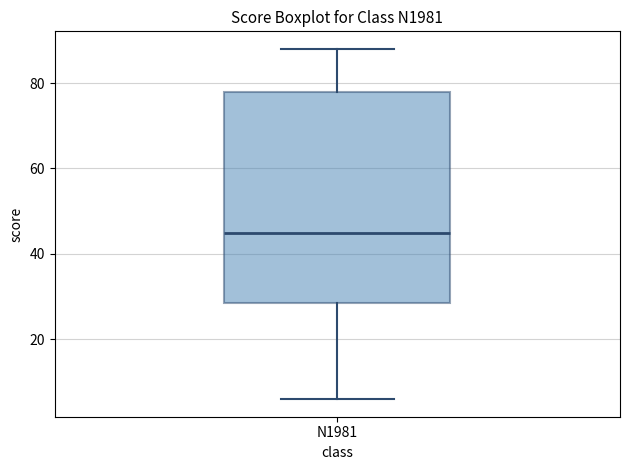

Transcribe this box plot: give where the median line is, the range the box spans, and where the two whiskers end, as read against the y-axis. The values are not printed on the chart, so give them approximately, as read against the axis.

median 46, box 28 to 78, whiskers 6 to 88